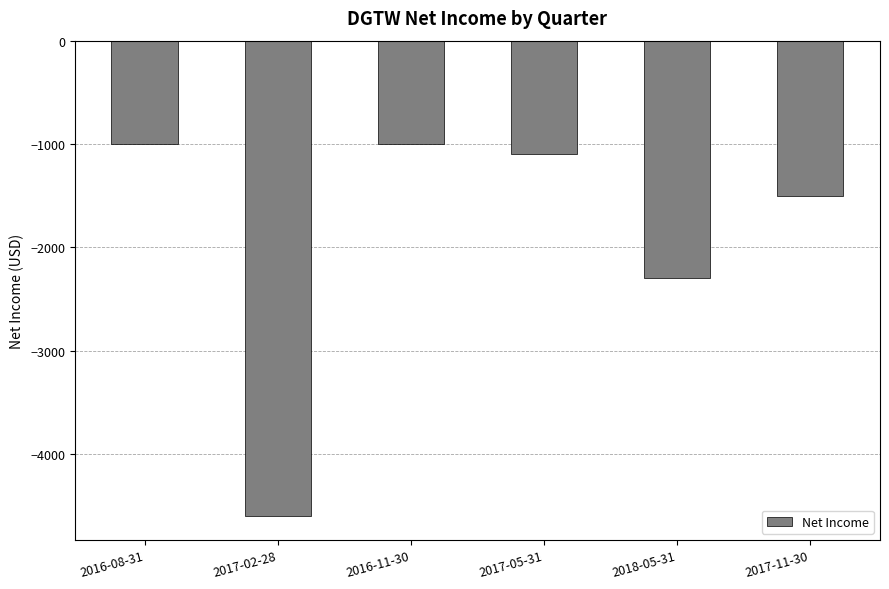

Reading right to left, list all the values displayed in this chart.

-1500	-2300	-1100	-1000	-4600	-1000